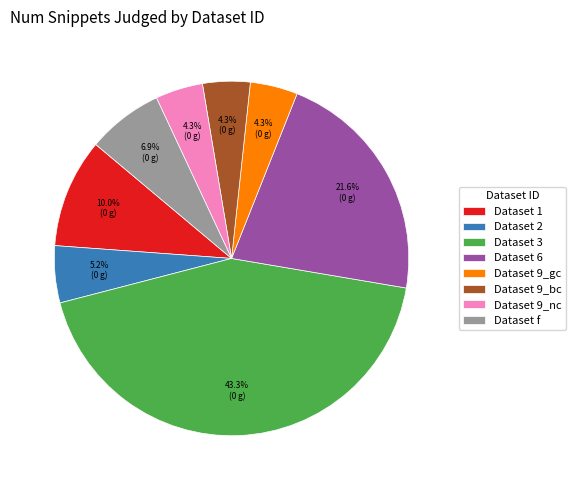

What is the largest slice in the pie chart?

Dataset 3